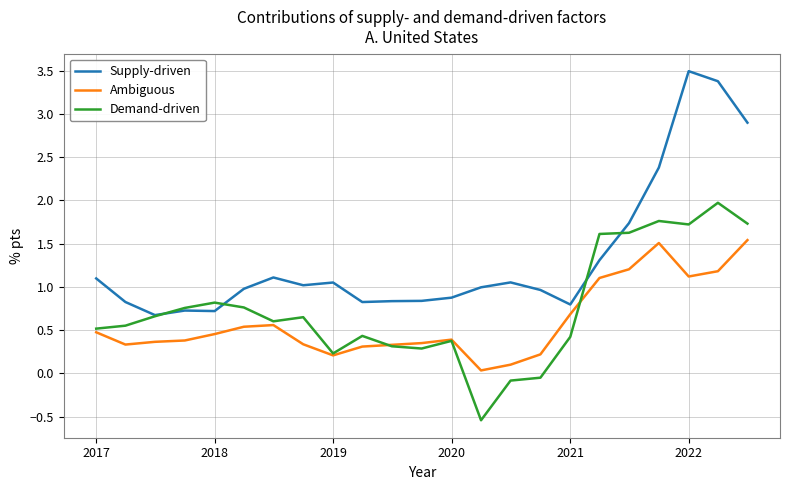

True or false: Supply-driven and Ambiguous cross at least once.

False